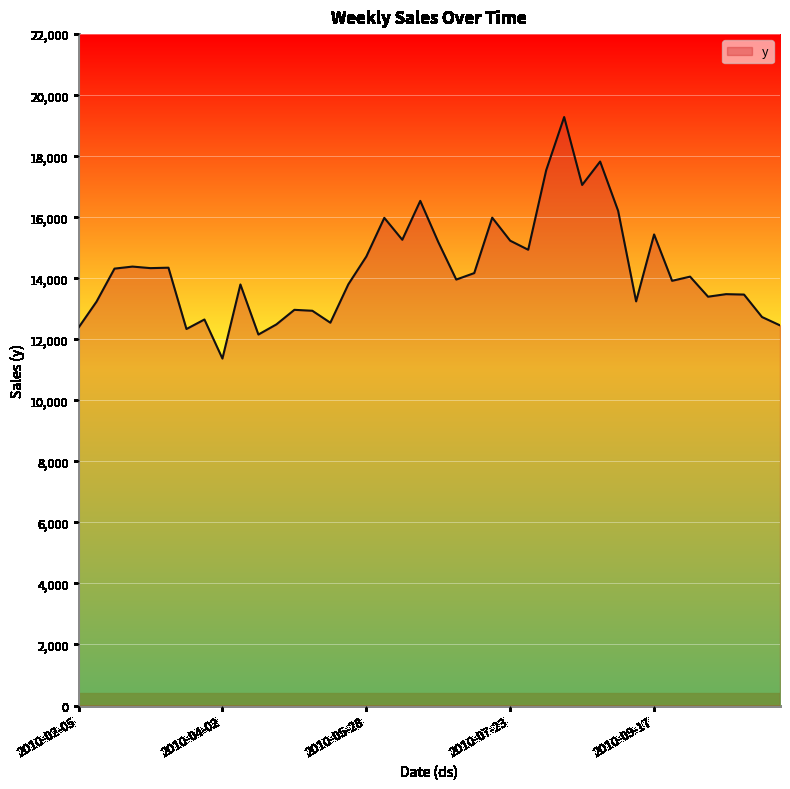

What is the minimum value shown in the chart?

11368.9